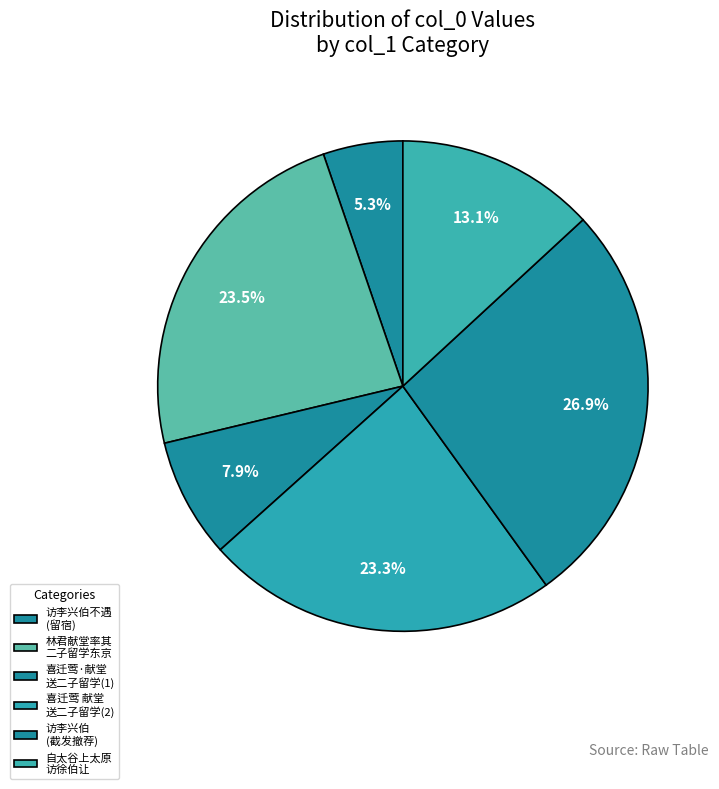

To the nearest percent, what is the difference between the largest and smallest slice percentages?

22%